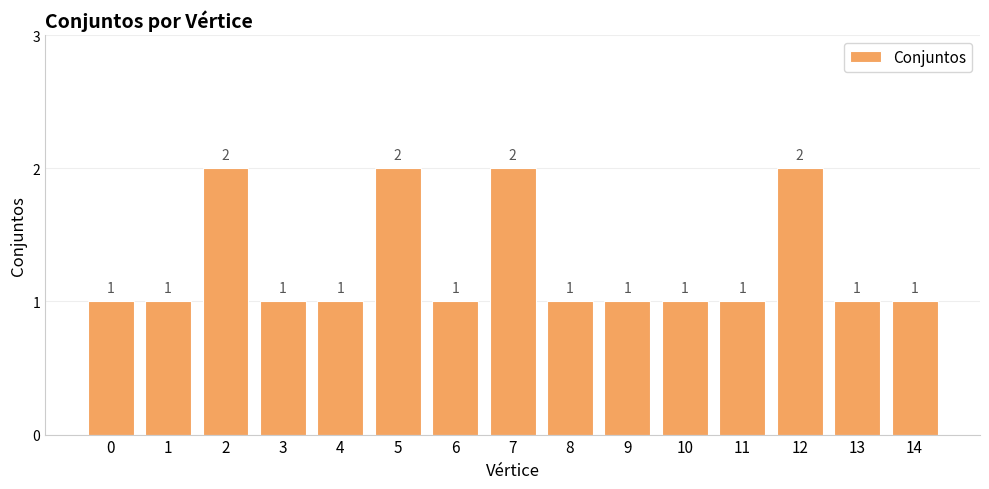

Reading left to right, transcribe all the data shown in this chart.

0=1	1=1	2=2	3=1	4=1	5=2	6=1	7=2	8=1	9=1	10=1	11=1	12=2	13=1	14=1